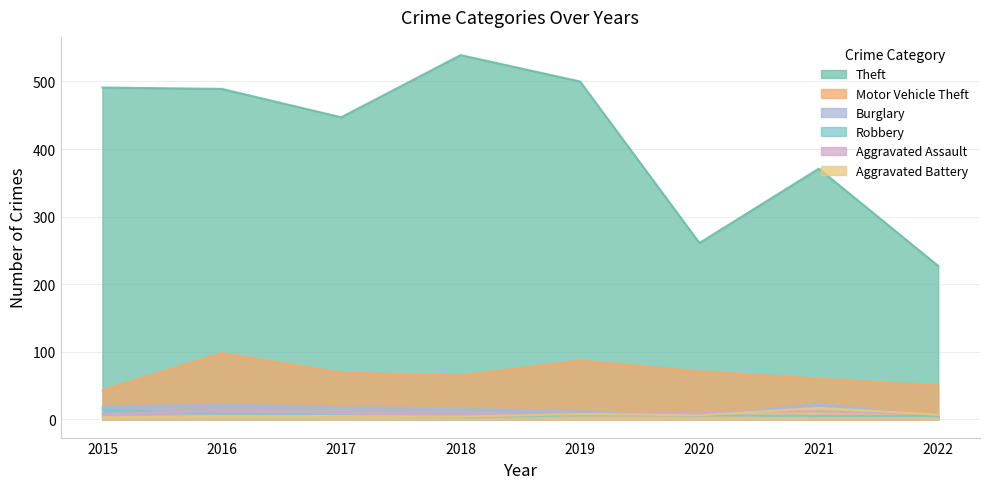

True or false: Motor Vehicle Theft and Aggravated Battery intersect in this chart.

False